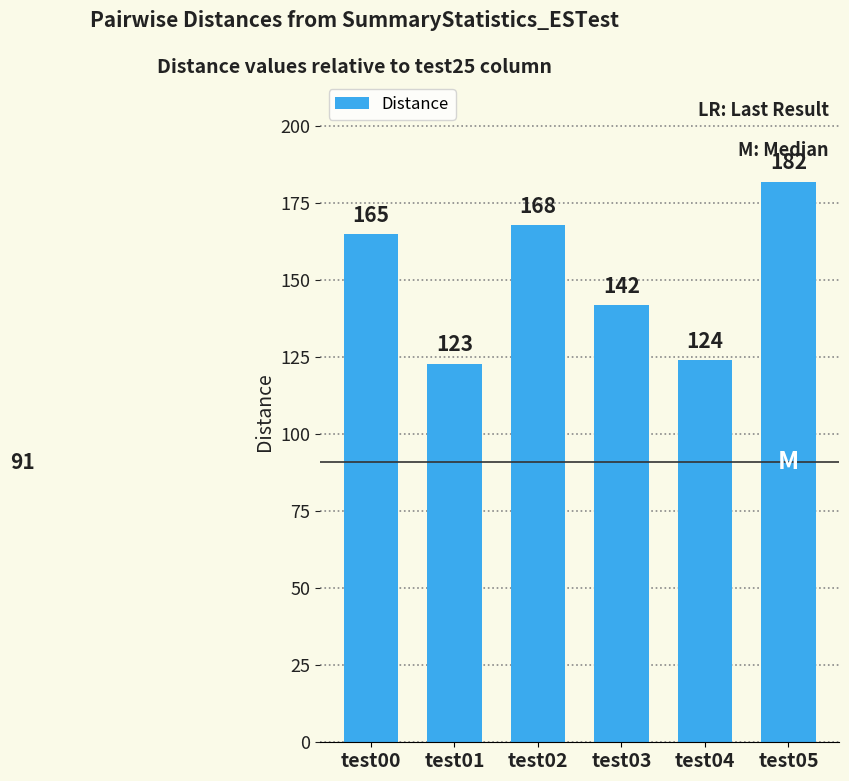

Are the bars grouped side by side (vs. stacked)?

No